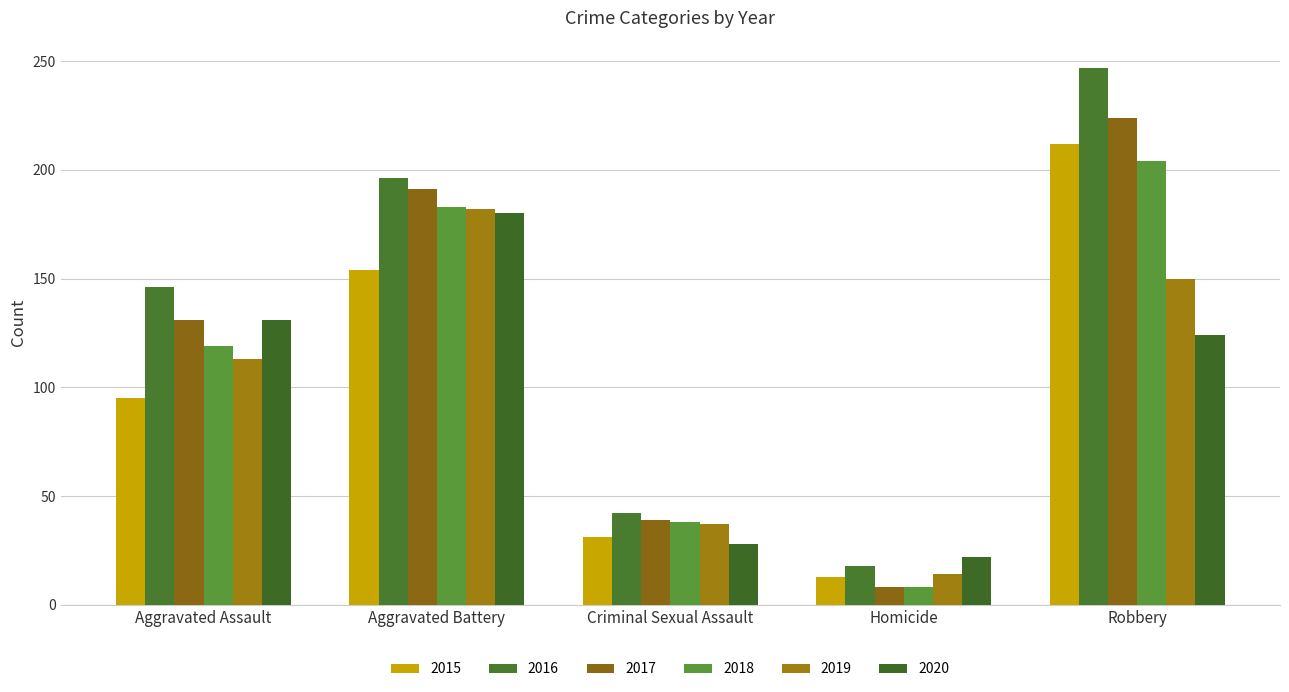

List the labels in order of 2016 value, smallest first.

Homicide, Criminal Sexual Assault, Aggravated Assault, Aggravated Battery, Robbery